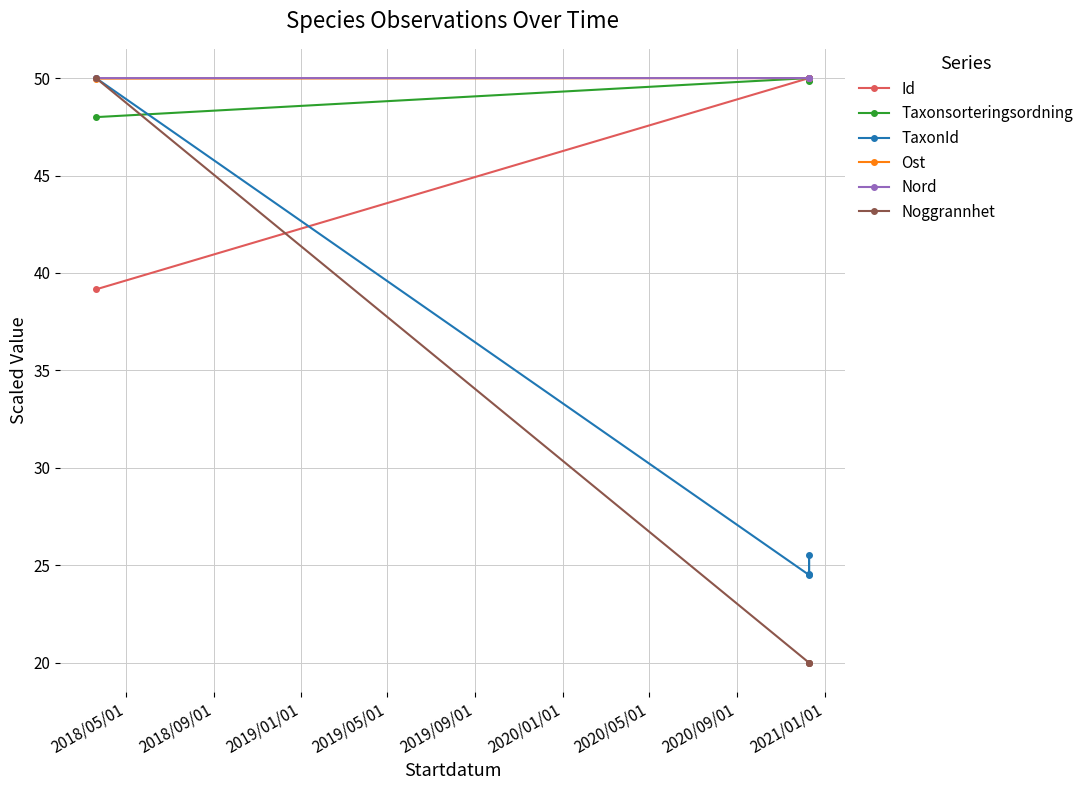

At which label does TaxonId first exceed 25?

2018/05/01